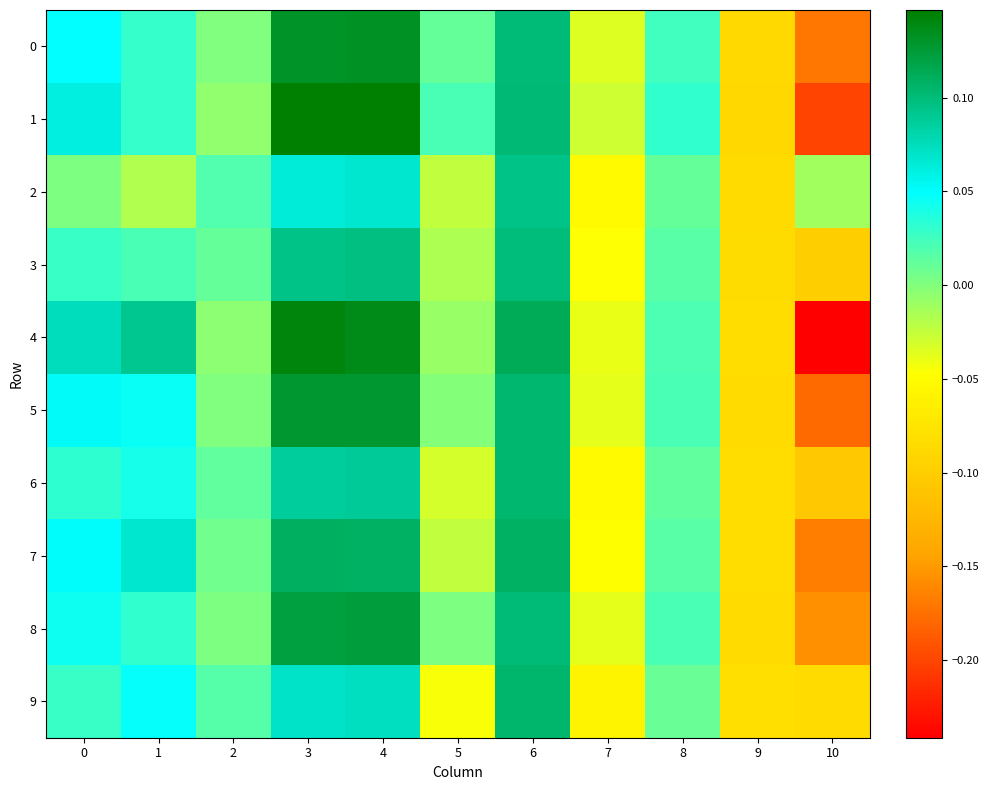

What is the total value across all series at 7?

-0.4